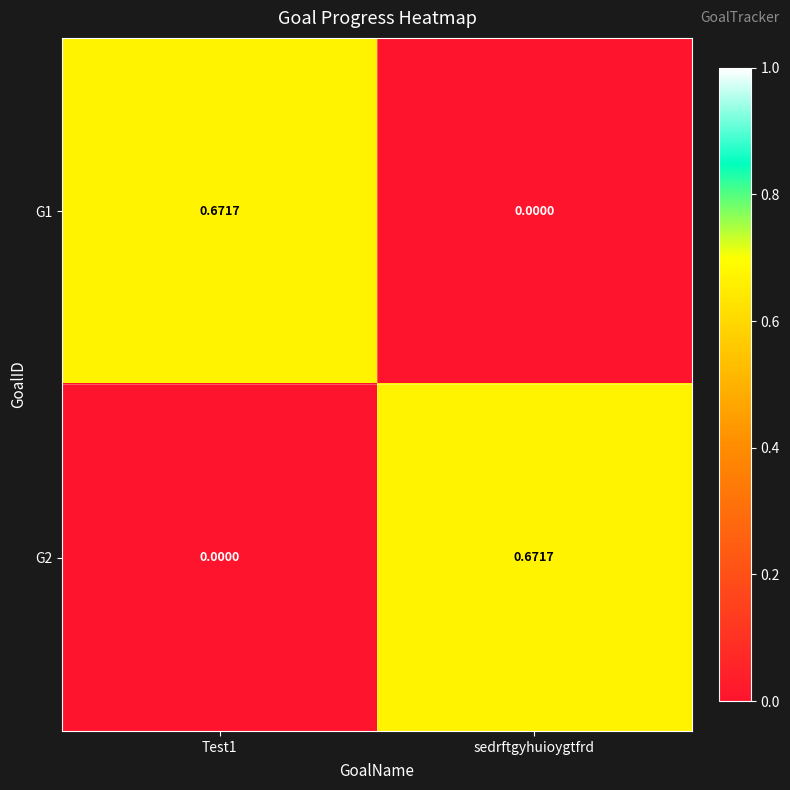

Is the value of G2 at Test1 greater than the value of G1 at Test1?

No